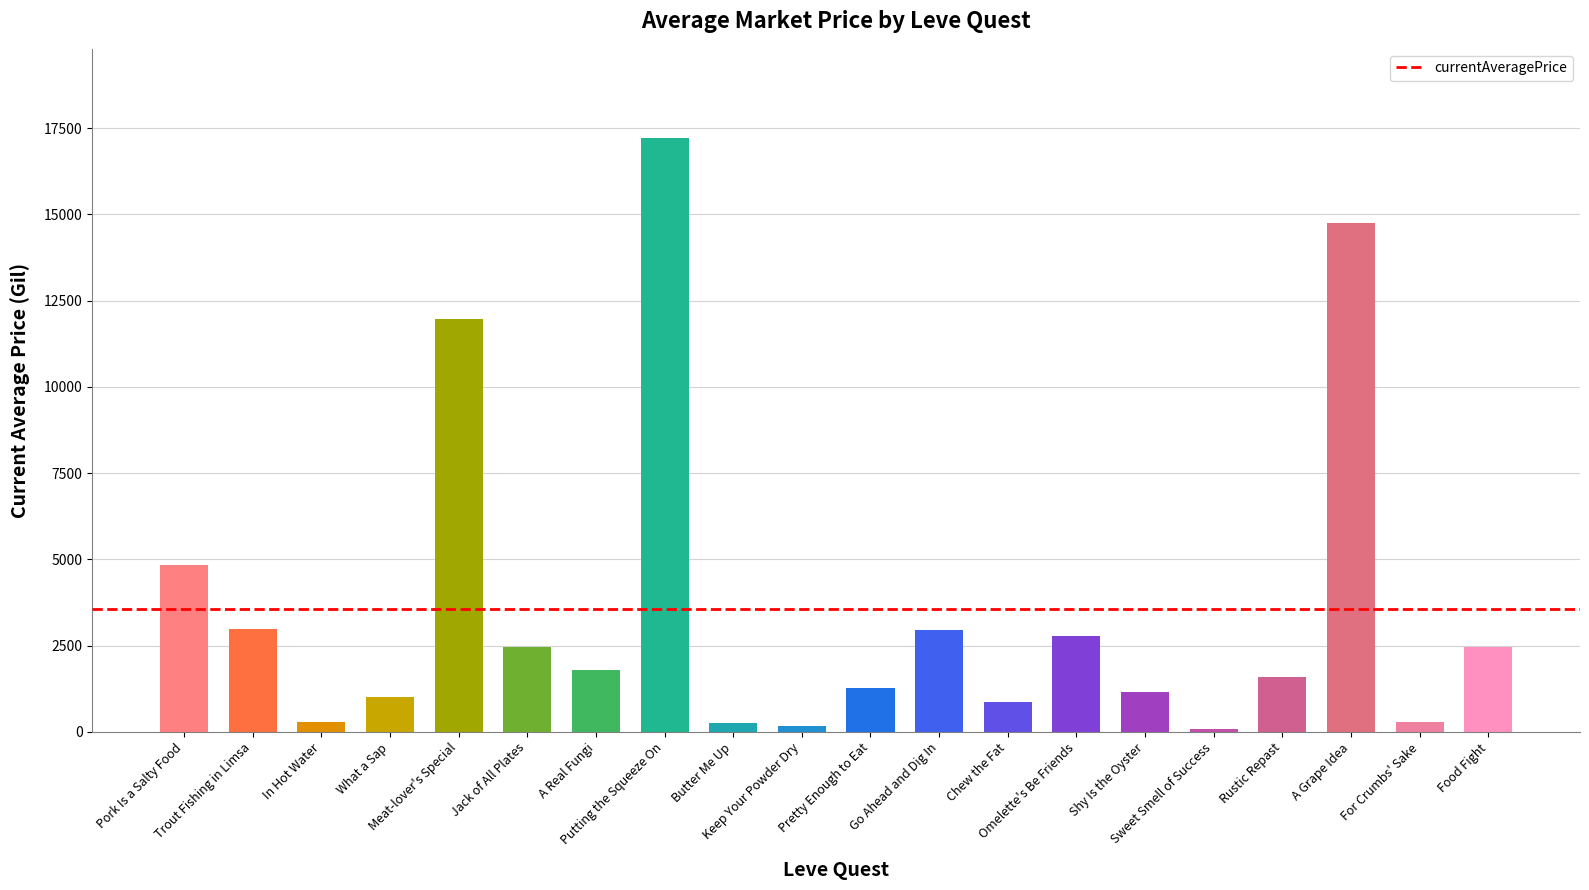

What is the minimum value shown in the chart?

73.7